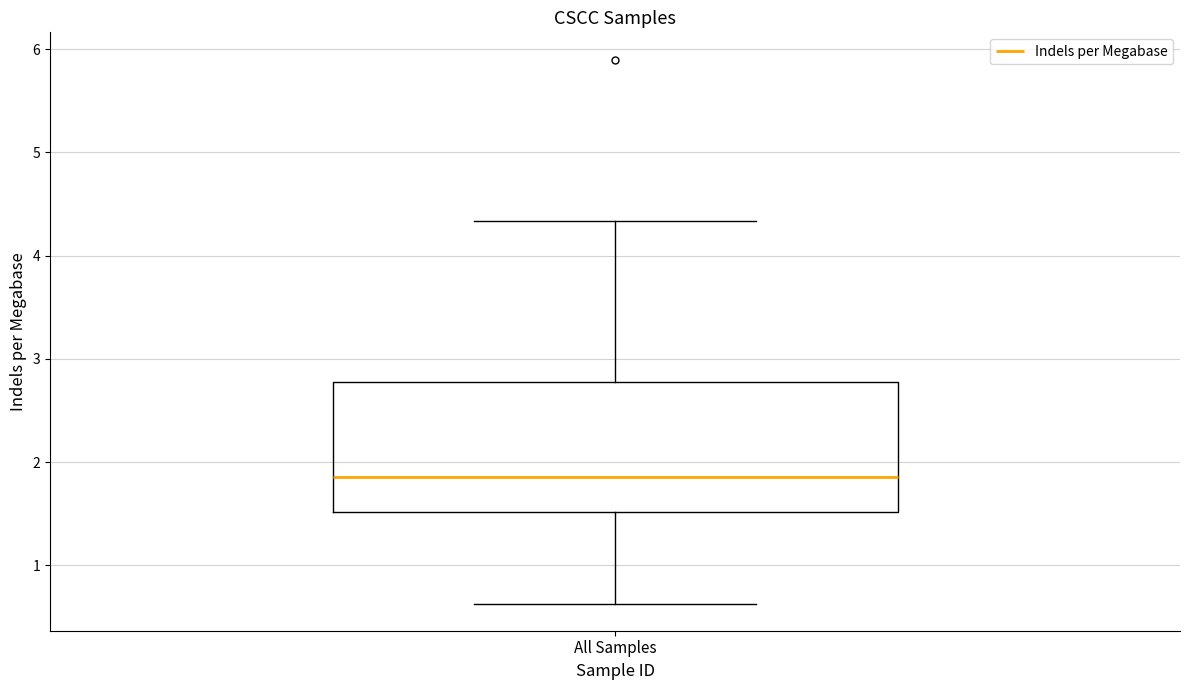

Read this box plot against the y-axis: the position of the median line, the range covered by the box, and the ends of both whiskers. The values are not printed on the chart, so give them approximately, as read against the axis.

median 1.9, box 1.5 to 2.8, whiskers 0.6 to 4.3